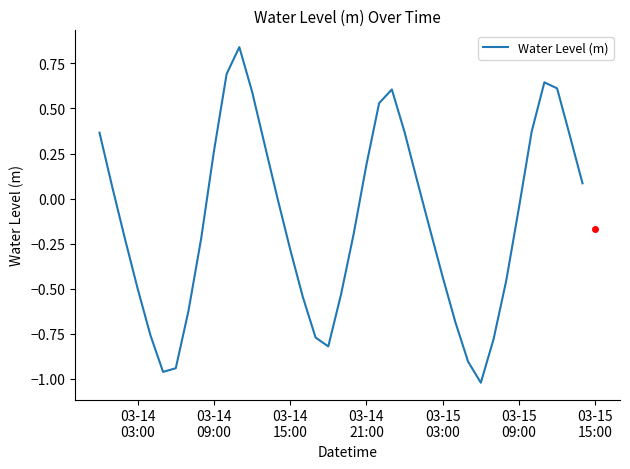

What is the difference between the maximum and minimum values?

1.9